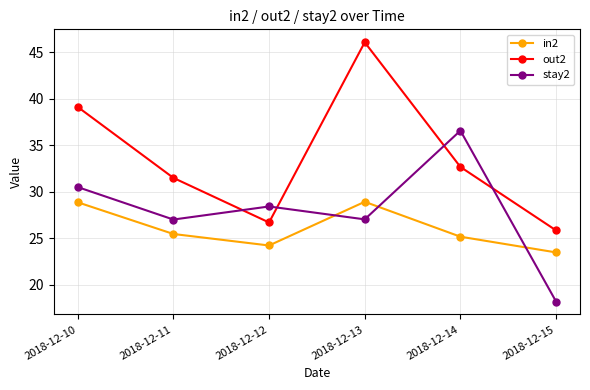

True or false: out2 and in2 cross at least once.

False